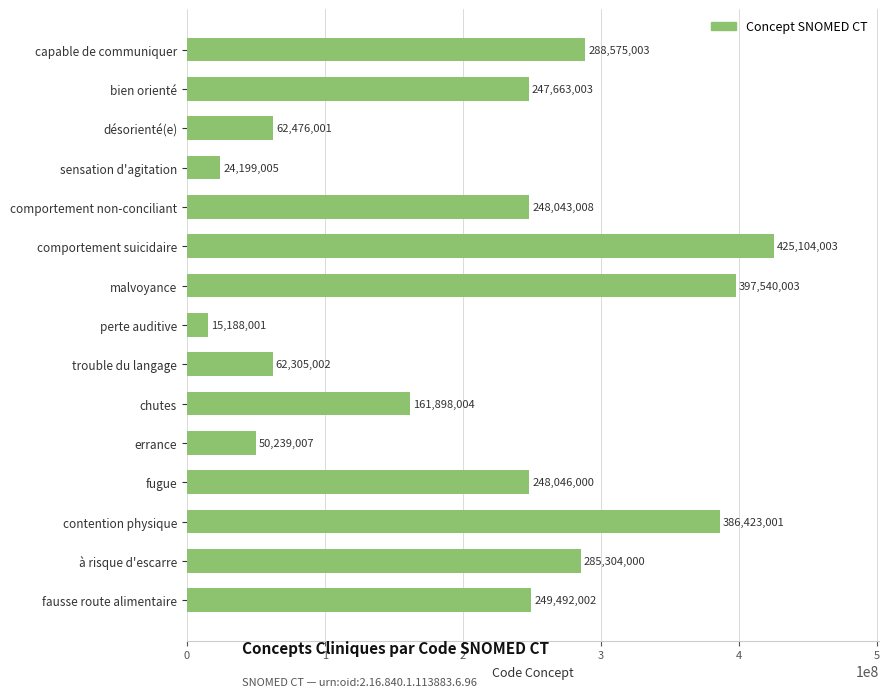

What is the label of the 12th bar from the top?

fugue